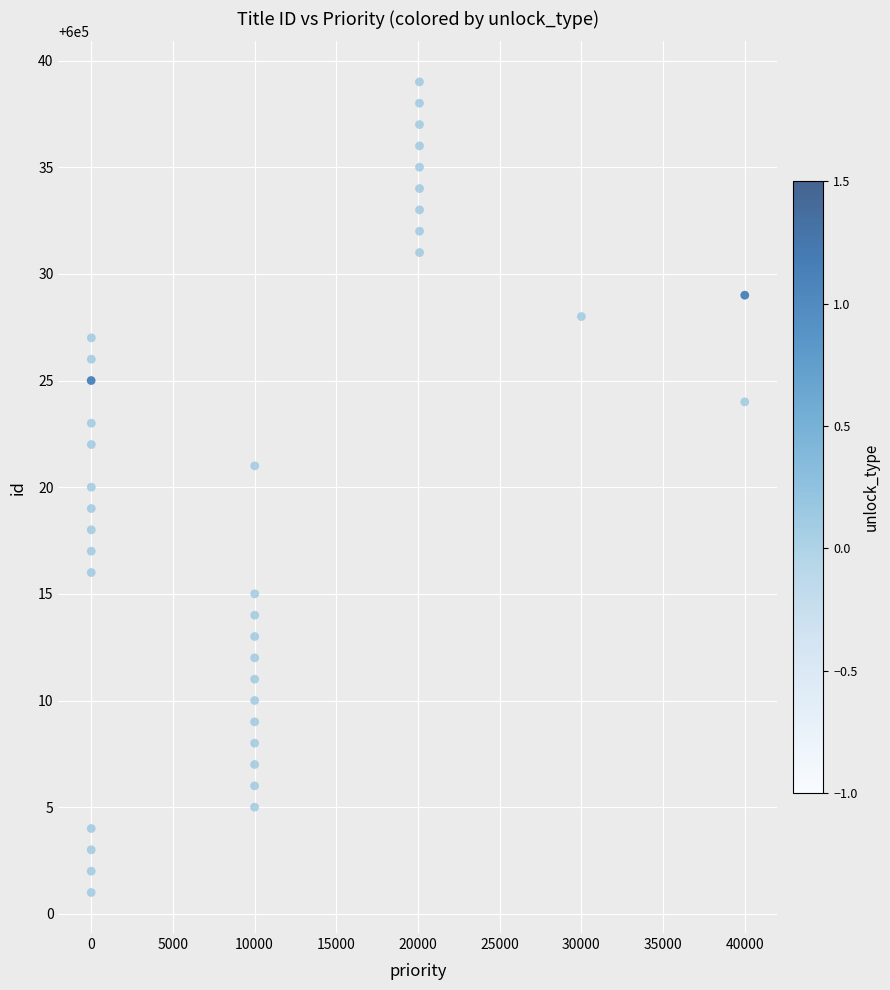

What is the range of Y values (max minus min)?

38